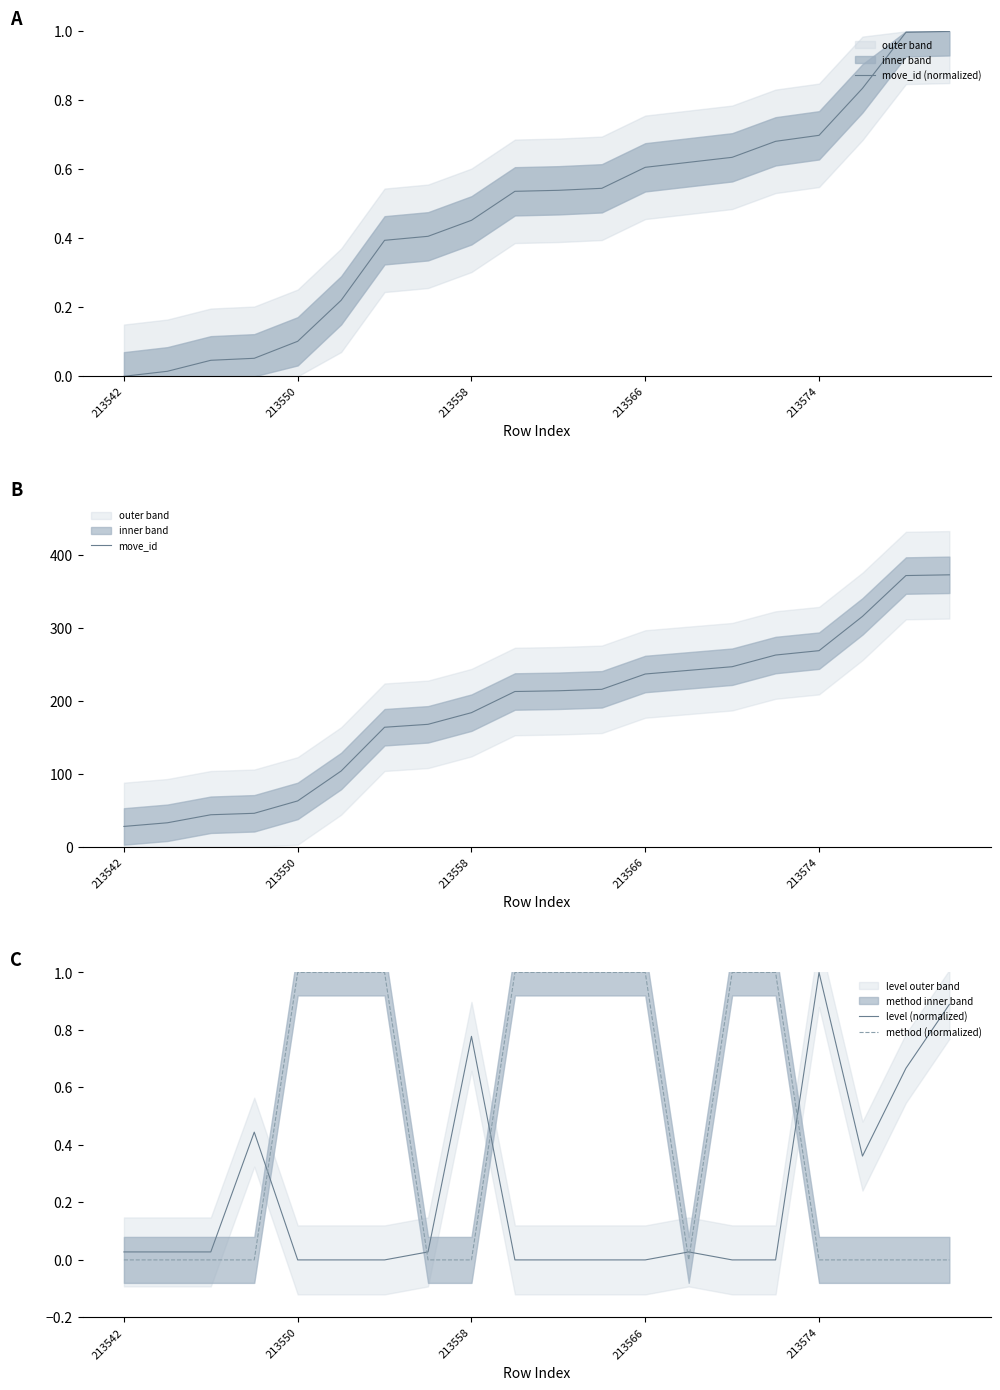

What are all the series names shown in the legend?

move_id (normalized), move_id, level (normalized), method (normalized)